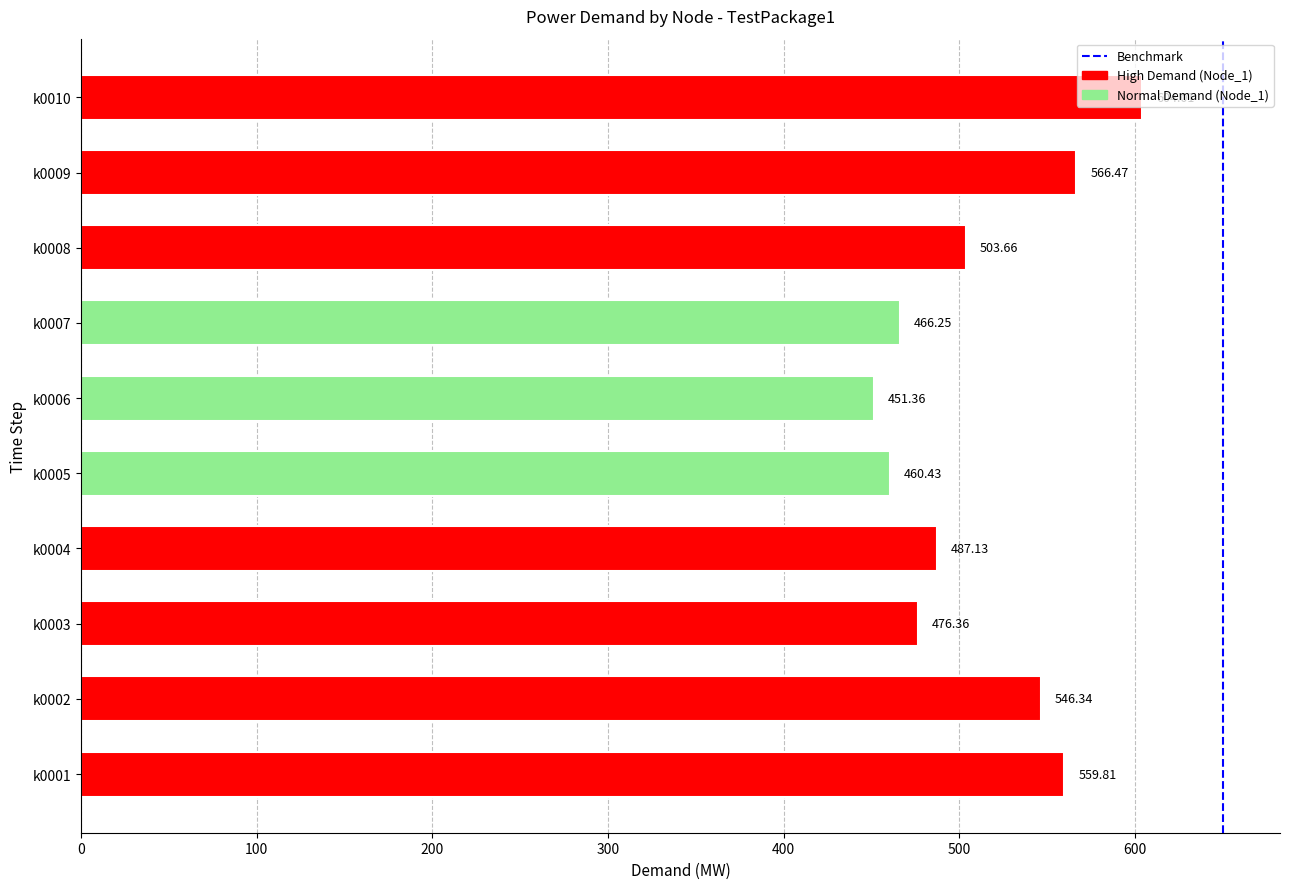

List the labels in order of value, smallest first.

k0006, k0005, k0007, k0003, k0004, k0008, k0002, k0001, k0009, k0010